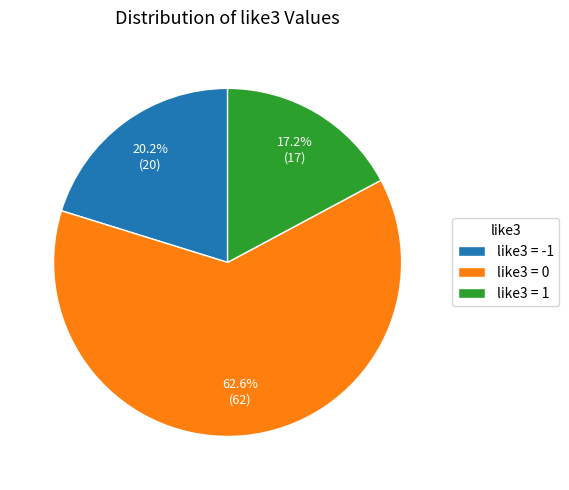

Between like3 = -1 and like3 = 0, which is larger?

like3 = 0